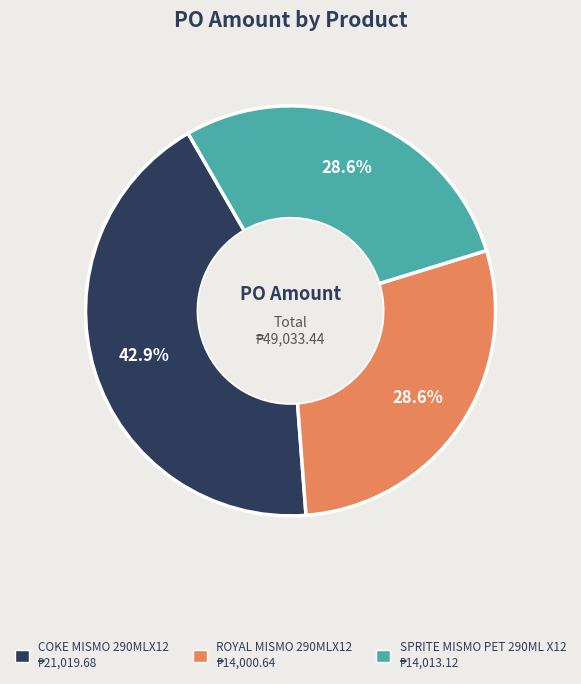

Is COKE MISMO 290MLX12 the majority of the pie?

No